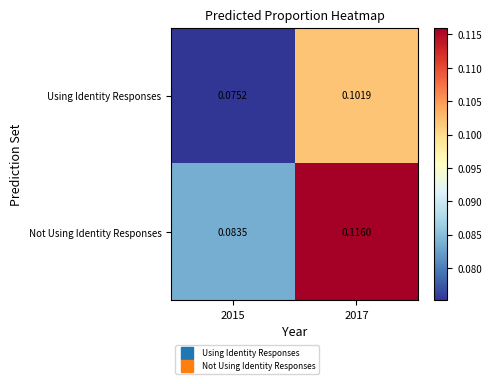

Which series has the largest range (max minus min)?

Not Using Identity Responses